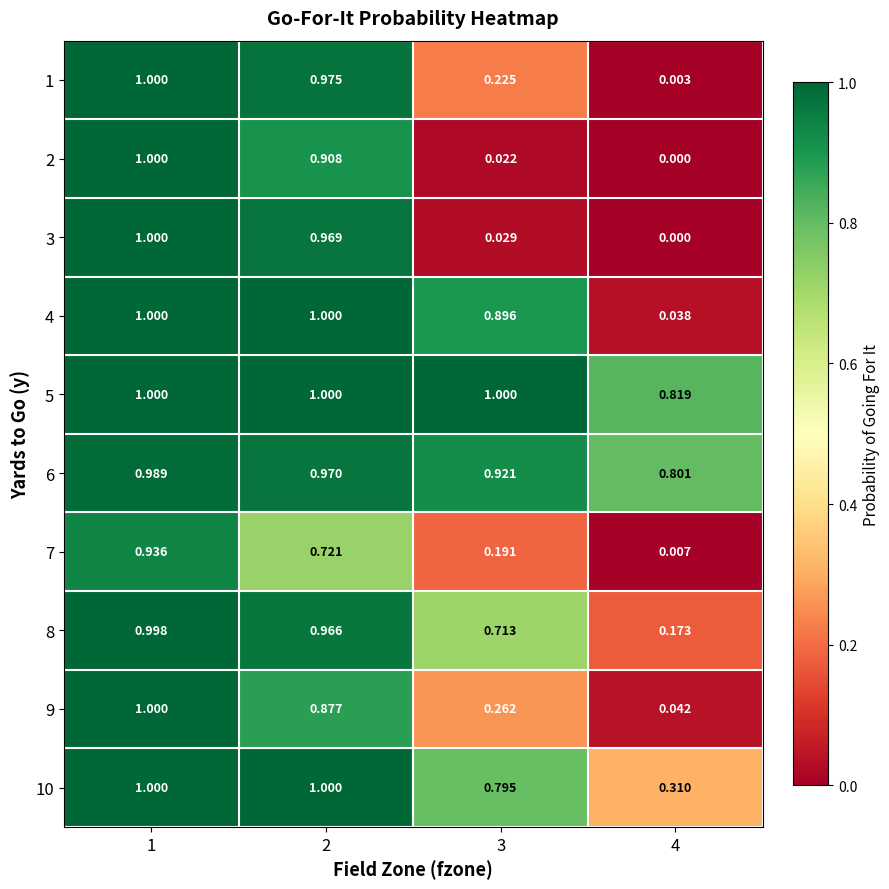

Is the value of 10 at 3 greater than the value of 6 at 3?

No